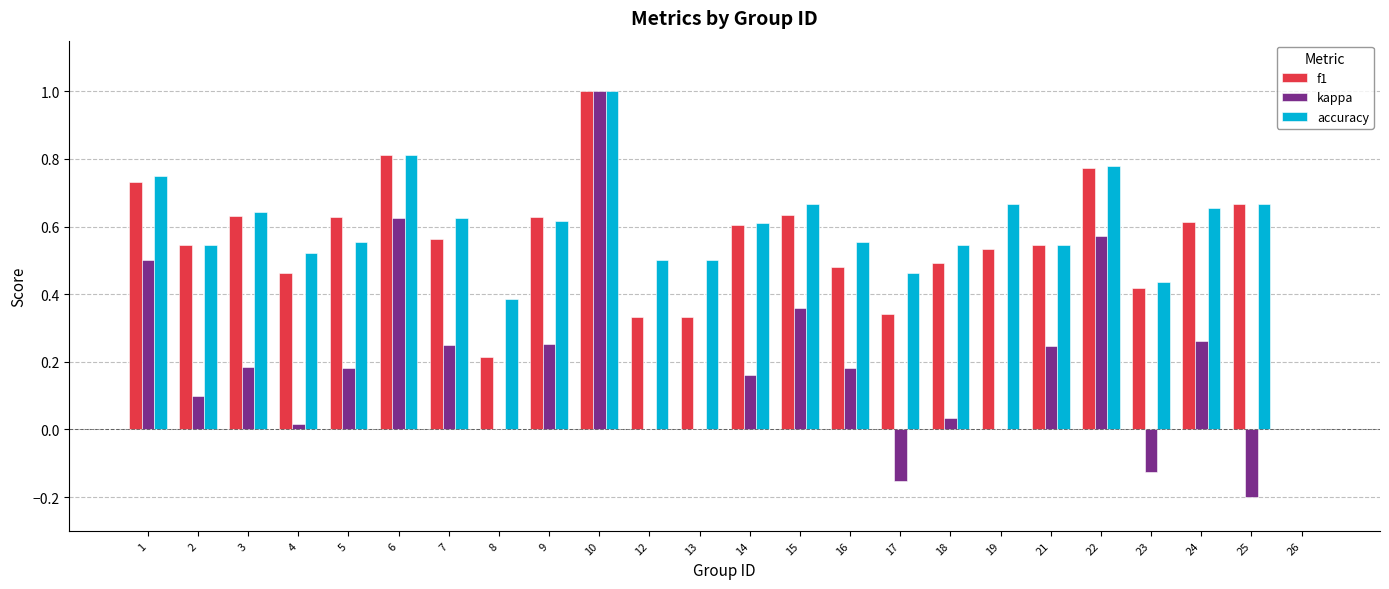

At which category is the sum across all series the highest?

10